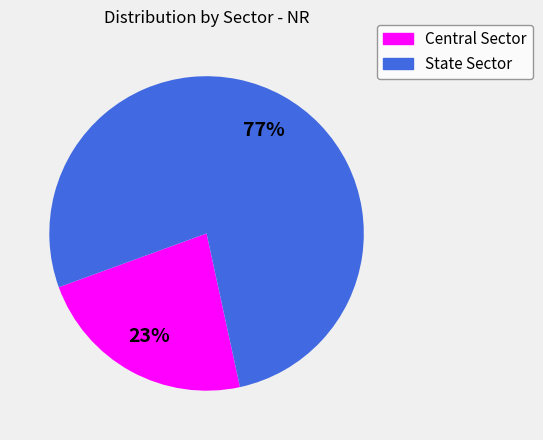

Is the sum of State Sector and Central Sector greater than half?

Yes